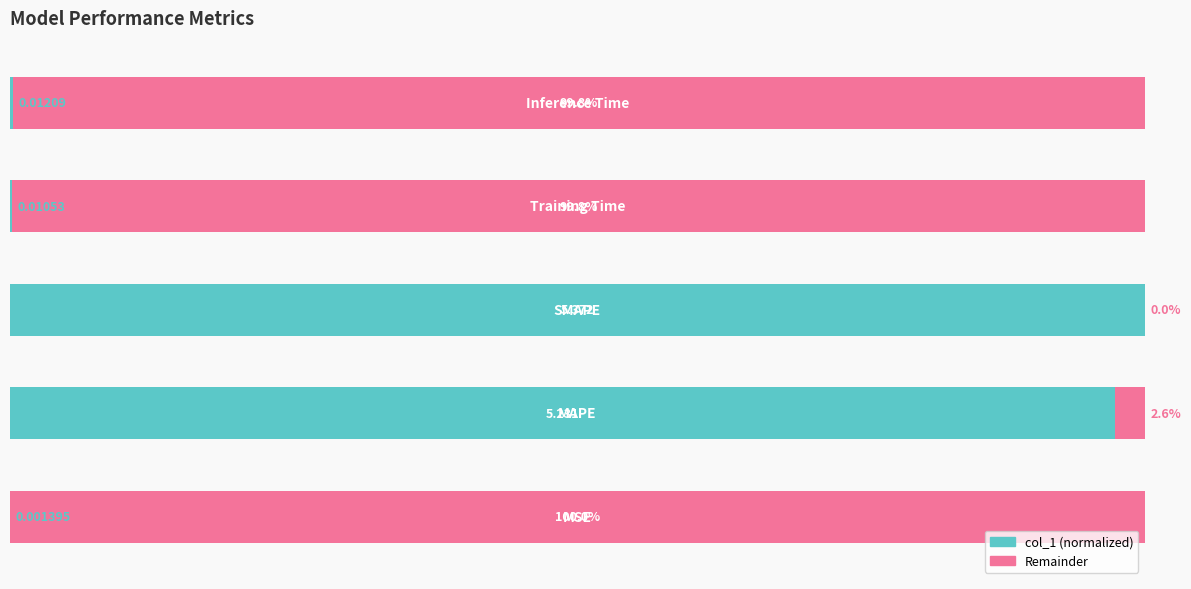

Reading left to right, transcribe all the data shown in this chart.

0.0	97.4	100.0	0.2	0.2